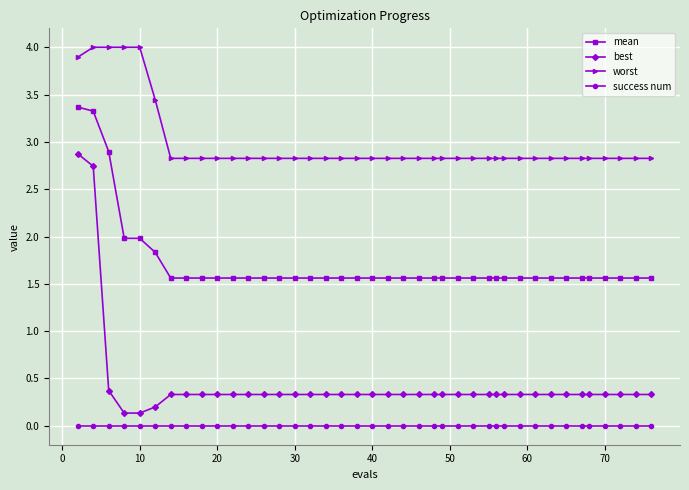

What is the value of the best point at the 34th from the left?

0.3